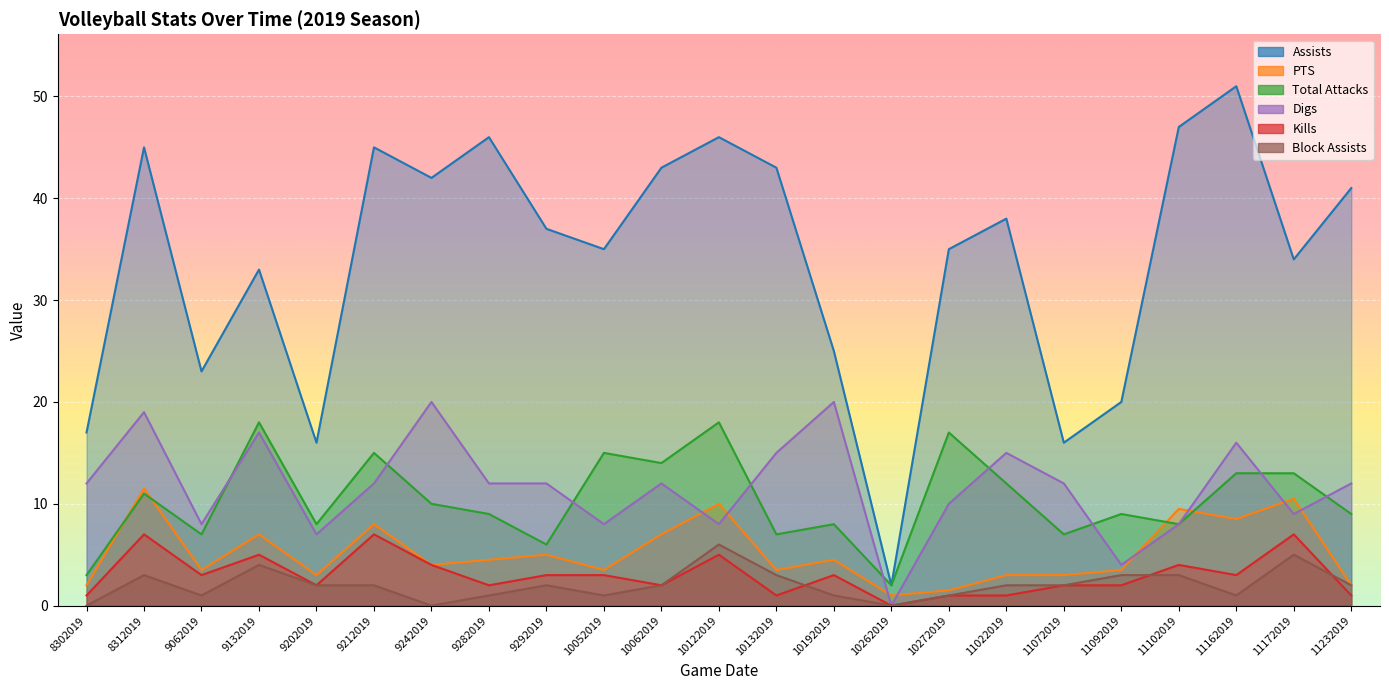

At which label does Total Attacks reach its peak?

9132019